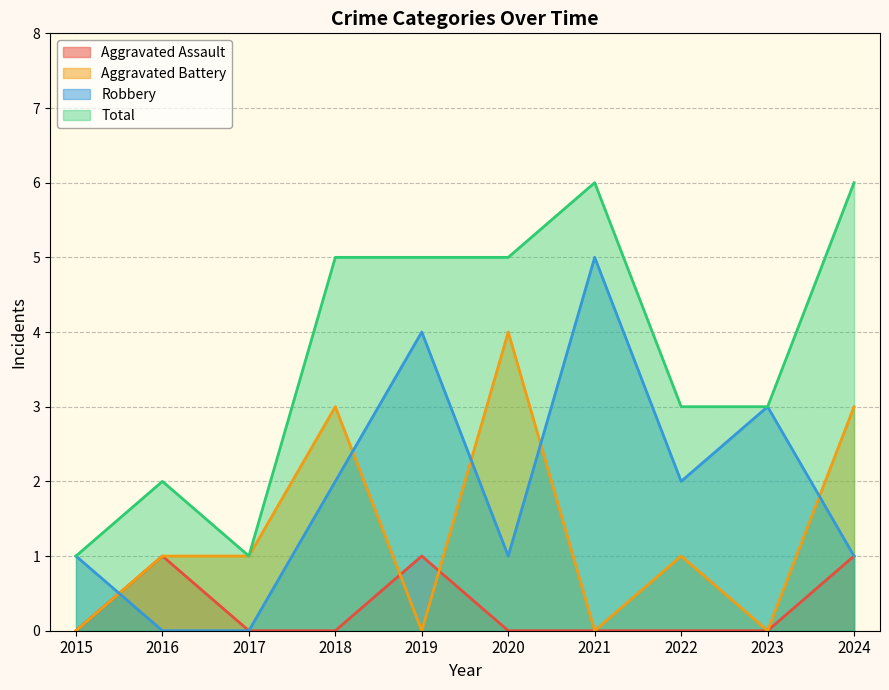

What is the sum of all Aggravated Battery values?

13